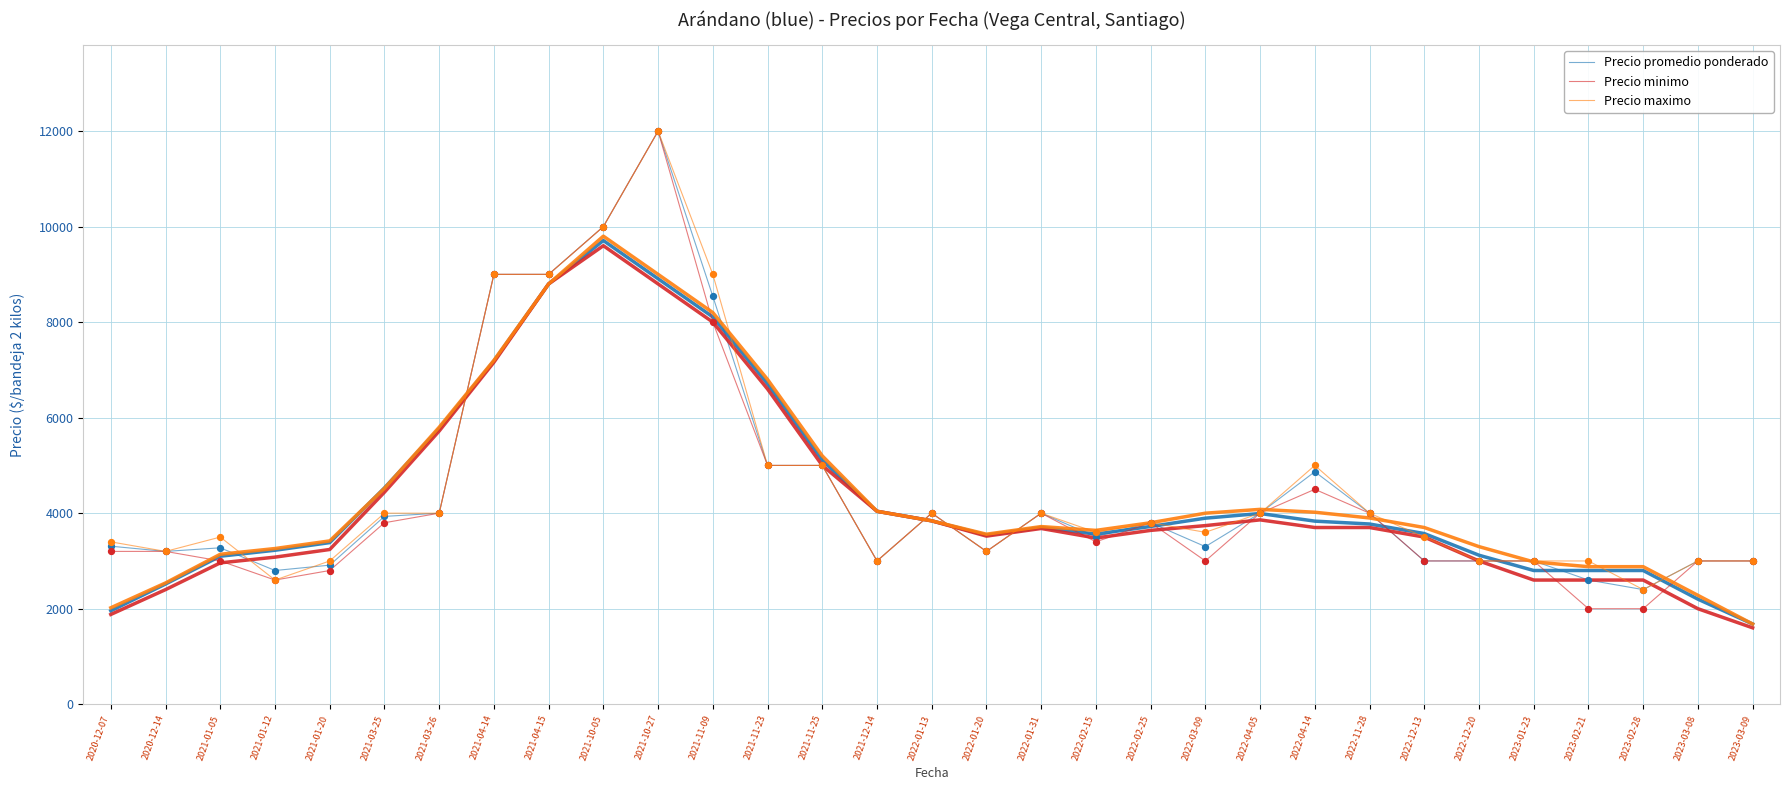

Is the value of Precio minimo at 2023-03-08 greater than the value of Precio maximo at 2021-03-26?

No